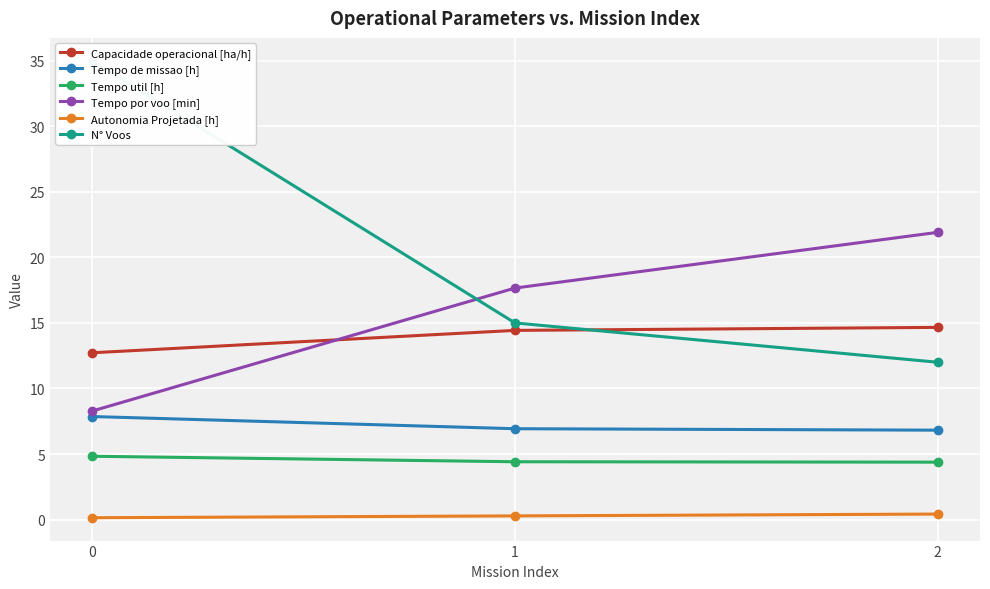

What is the sum of the Capacidade operacional [ha/h] values at 0 and 2?

27.4